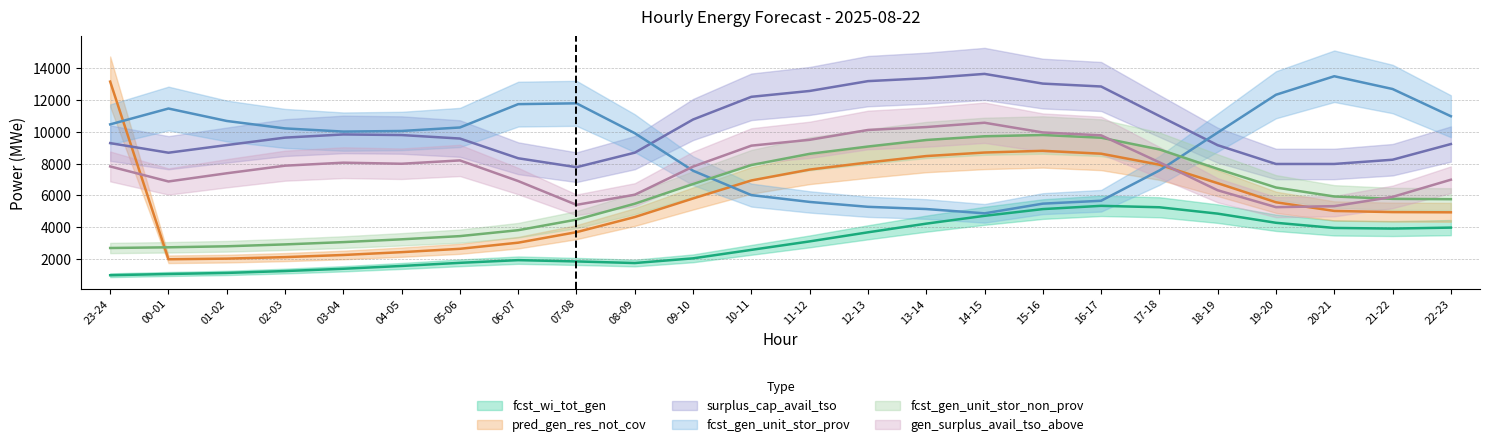

What is the sum of the surplus_cap_avail_tso values at 03-04 and 13-14?

23203